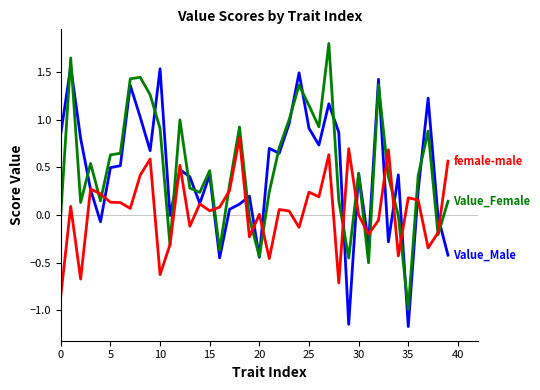

What is the greatest value displayed?

1.8